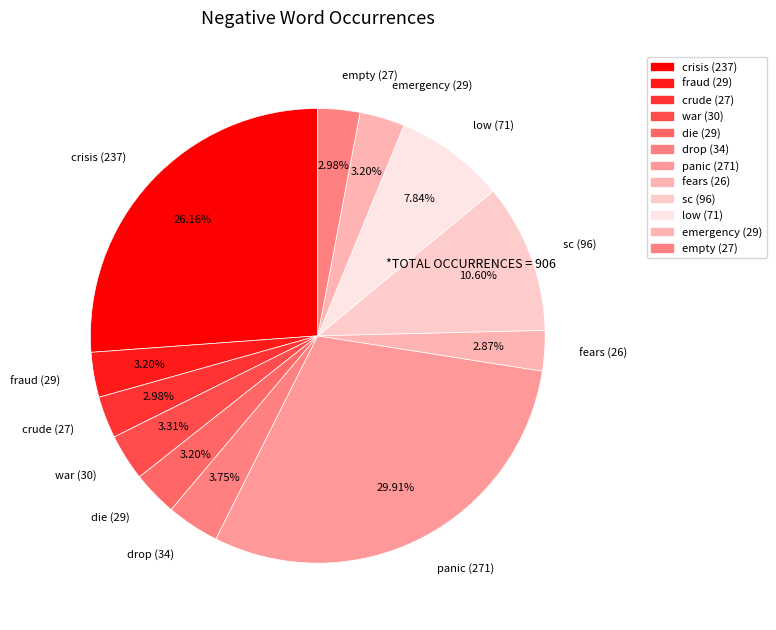

Combined, do crisis (237) and panic (271) account for over 50%?

Yes